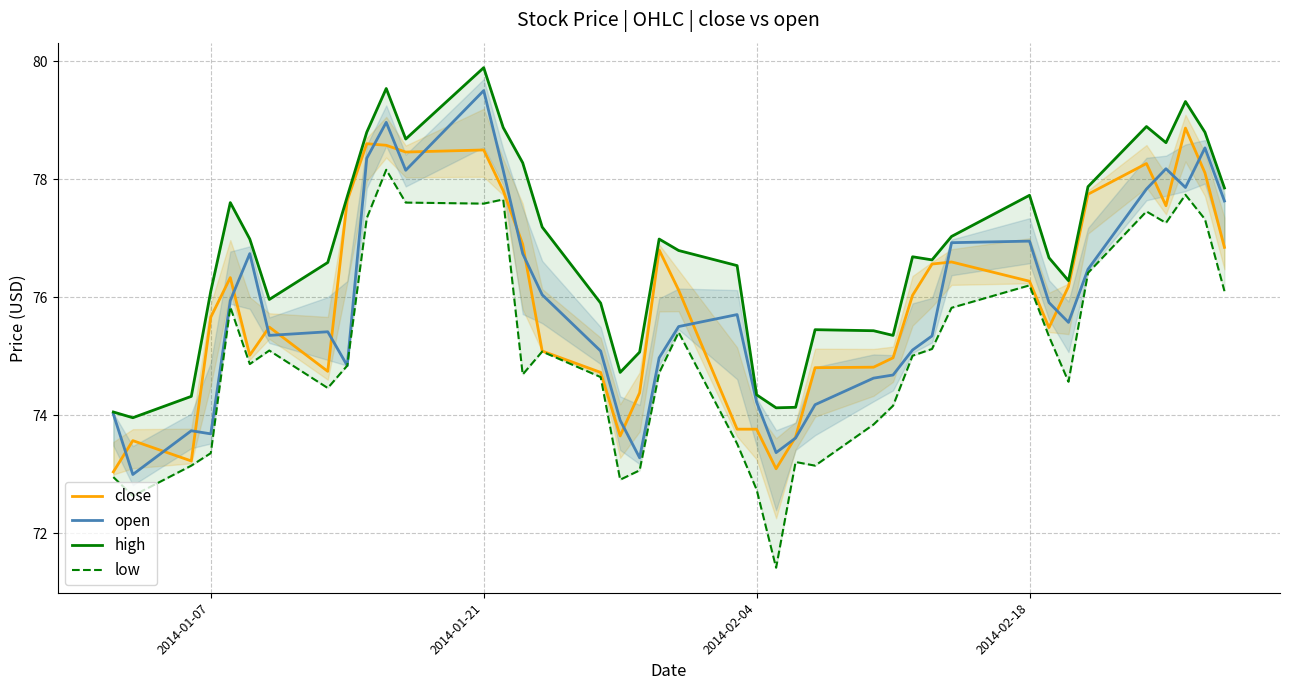

True or false: high and low cross at least once.

False